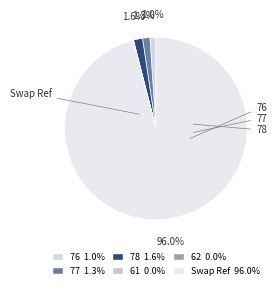

How much of the chart is everything except 62?

100.0%